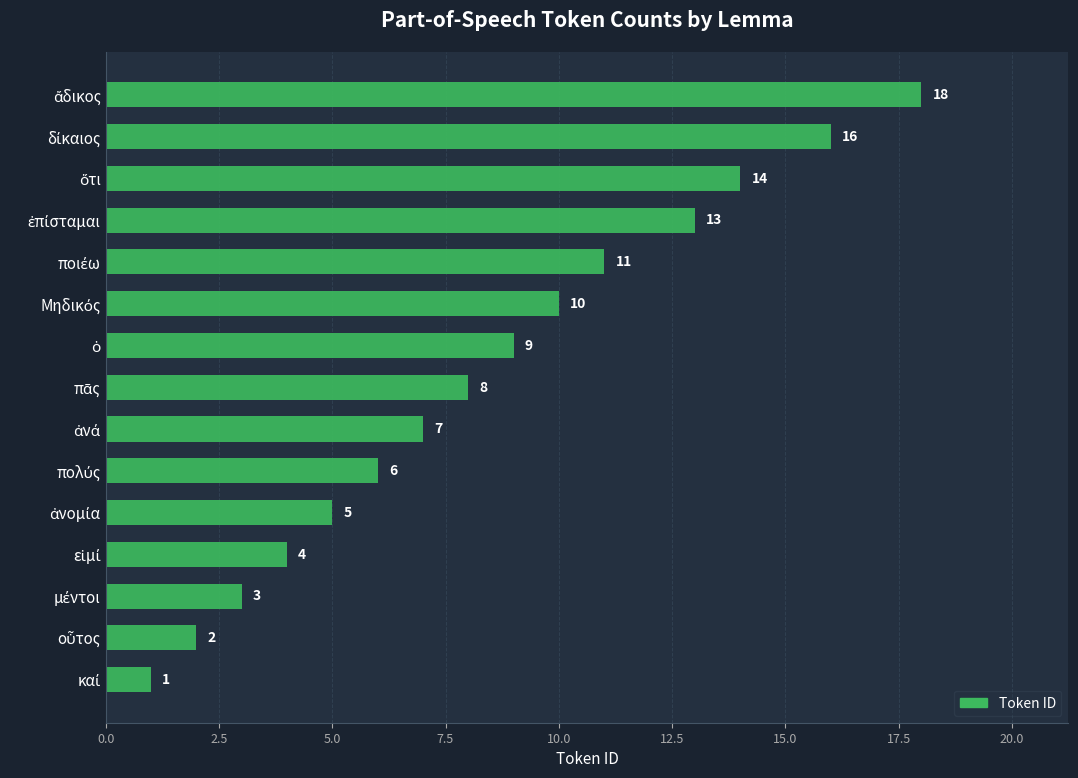

What is the maximum value shown in the chart?

18